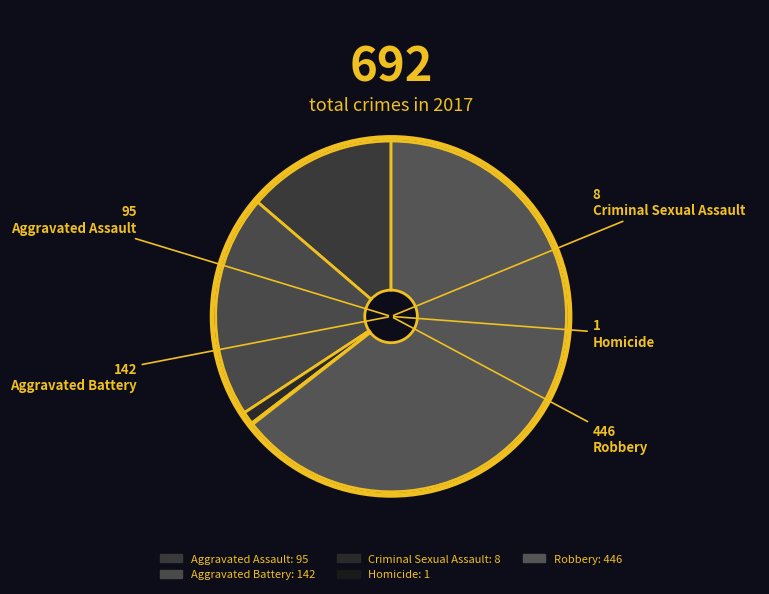

How many slices are in this pie chart?

5